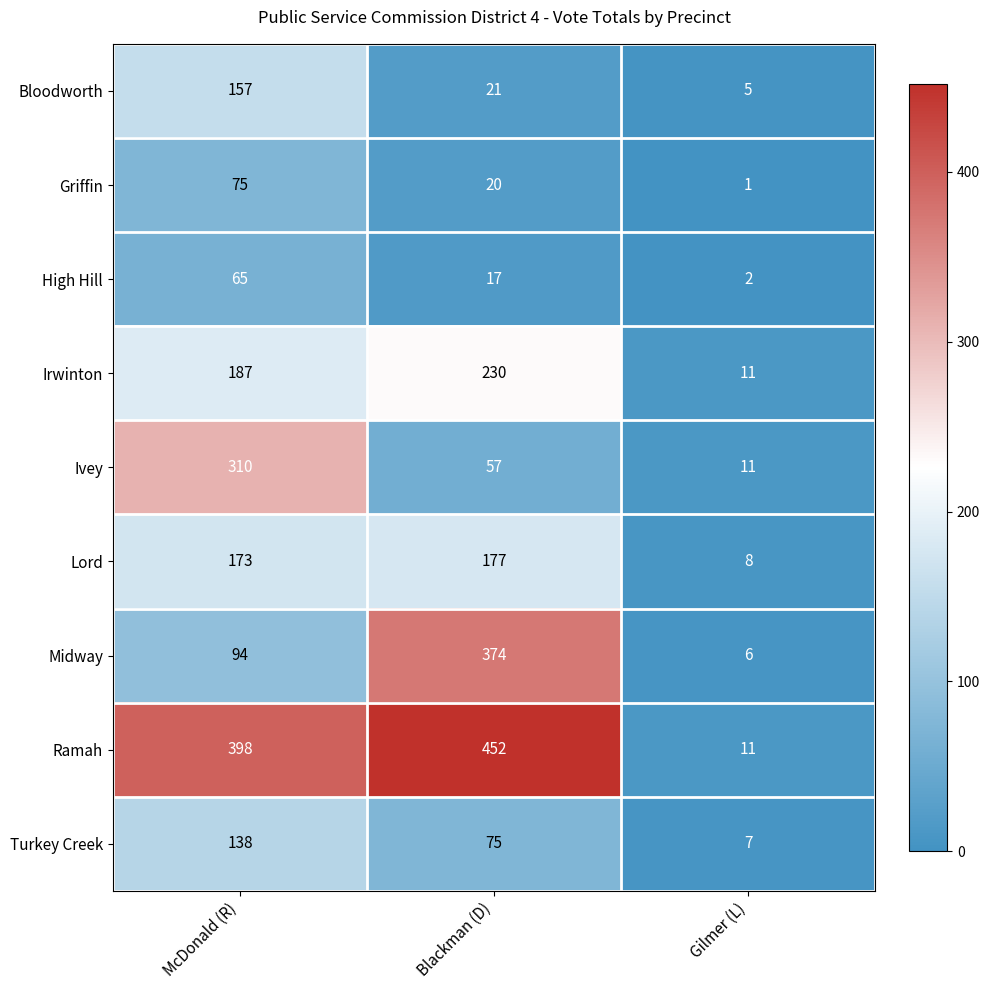

What is the difference between the second highest and minimum values in the Bloodworth series?

16